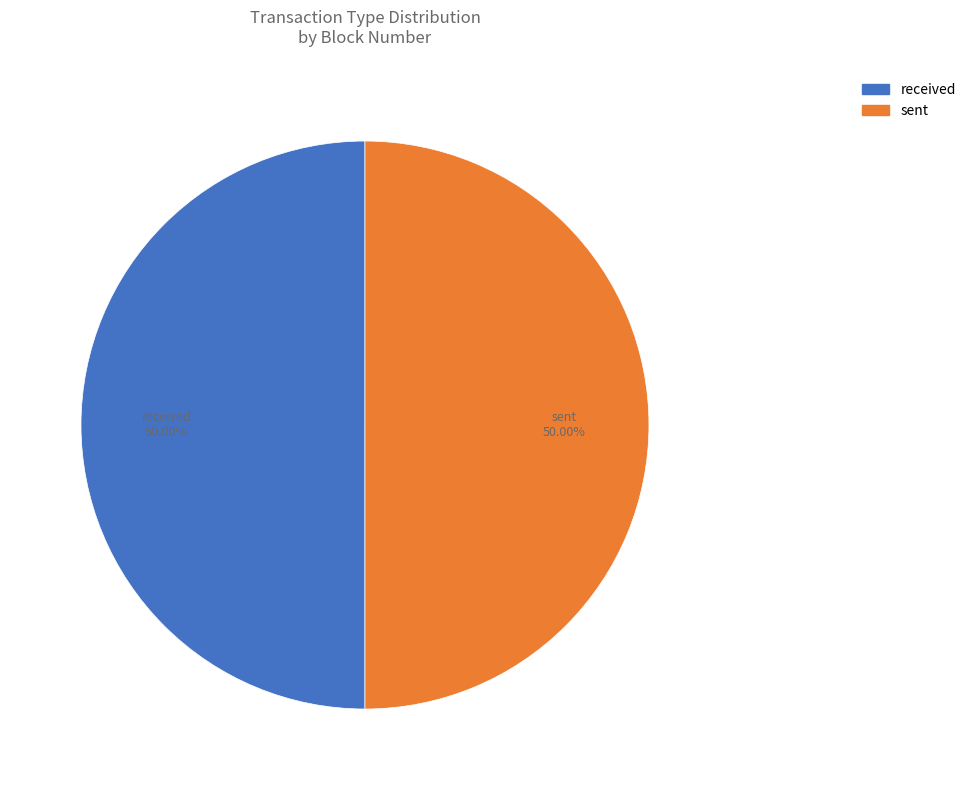

How many slices are in this pie chart?

2